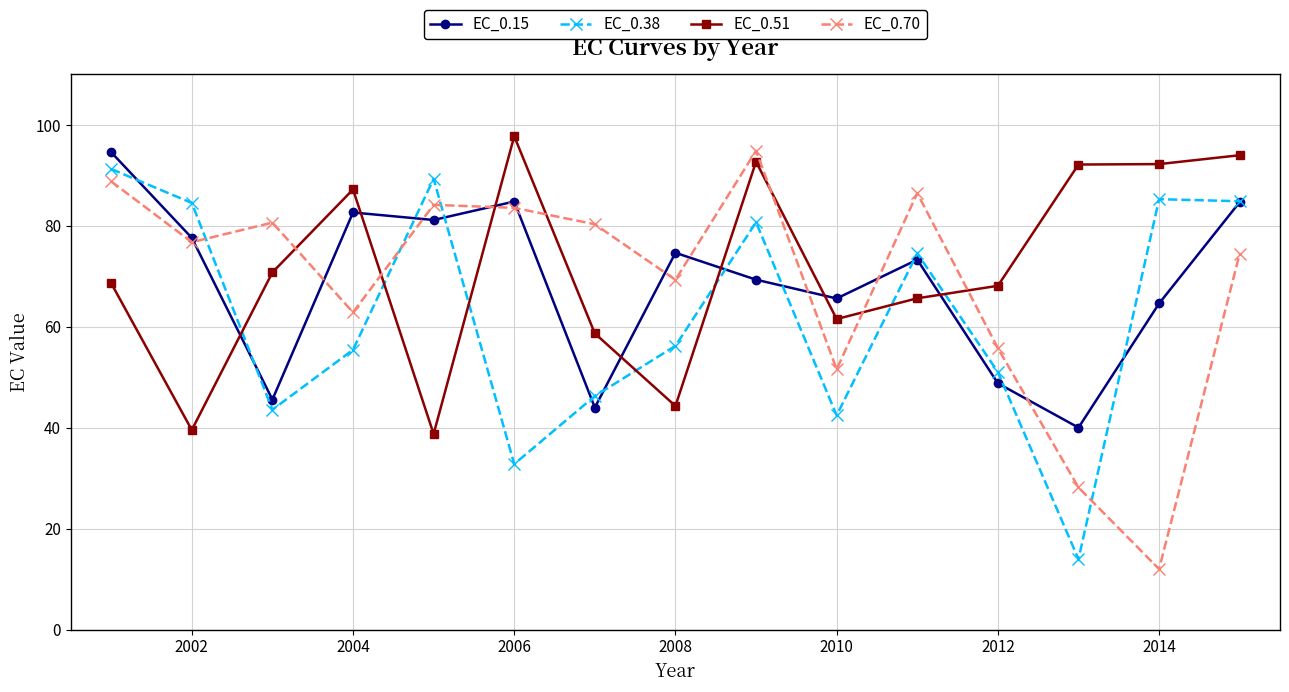

How many data points in EC_0.70 are above 76?

8